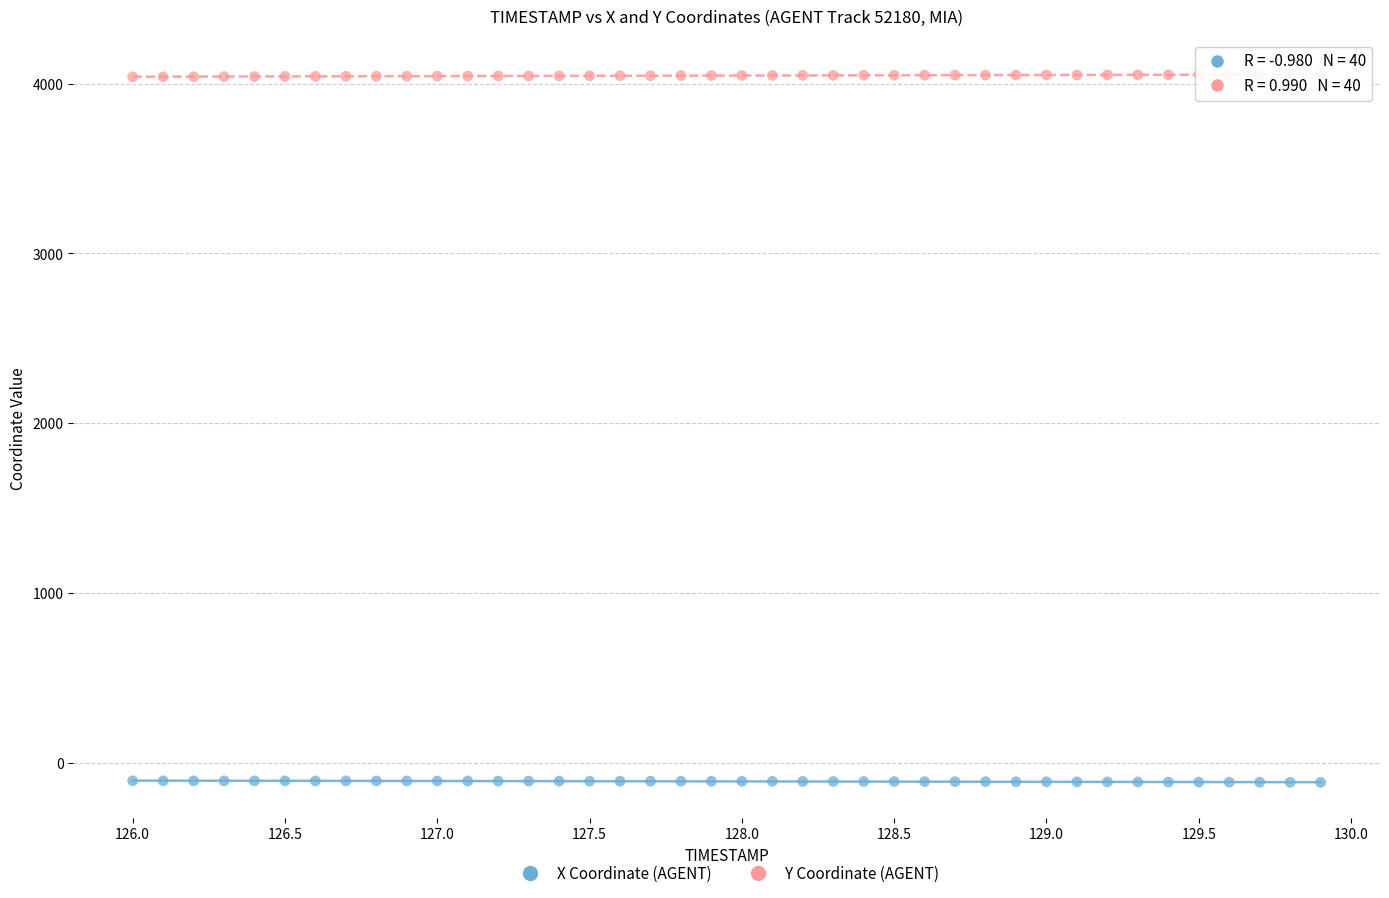

What are all the series names shown in the legend?

X Coordinate (AGENT), Y Coordinate (AGENT)